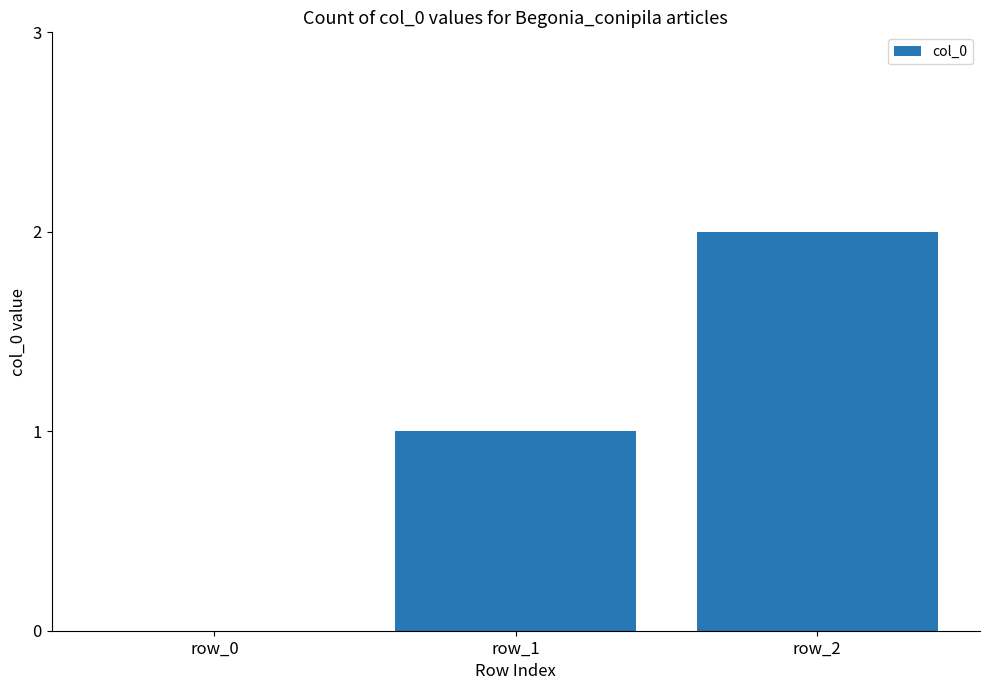

How many distinct data groups are displayed?

1